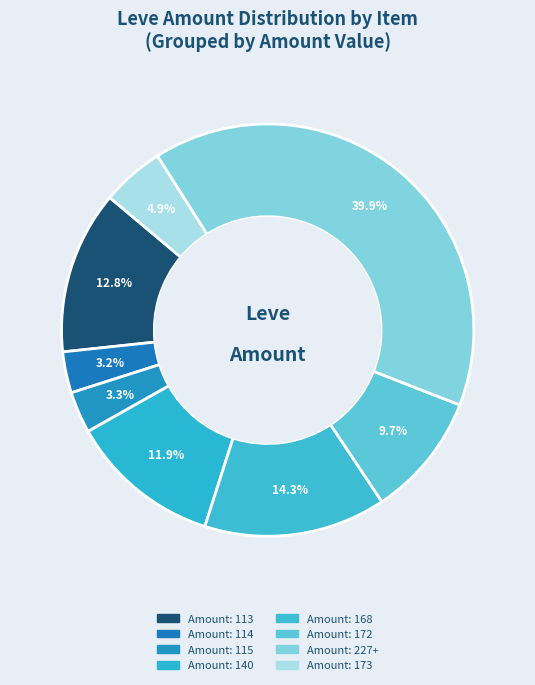

How many segments does this pie chart have?

8